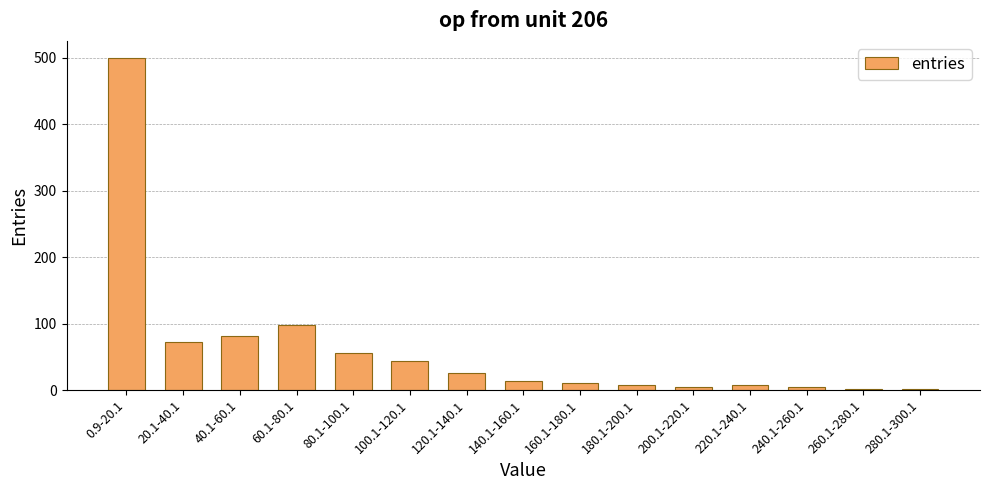

At which category does the chart reach its peak across all series?

0.9-20.1